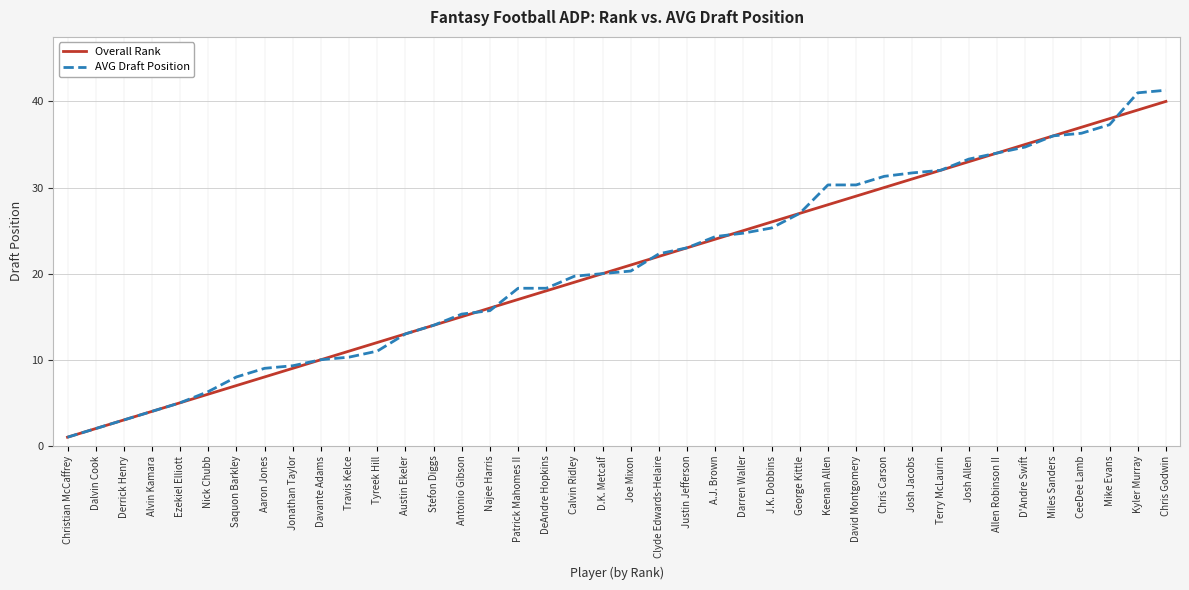

Which series ends up on top after the final intersection of AVG Draft Position and Overall Rank?

AVG Draft Position